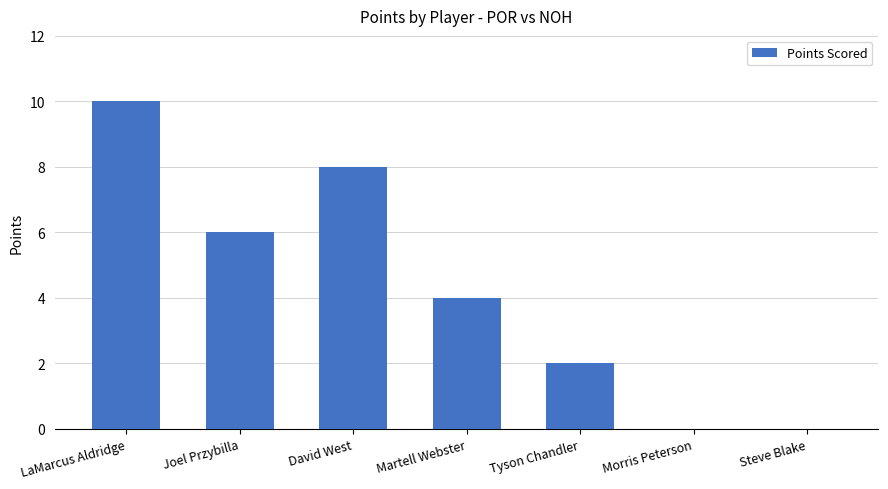

What is the change in value from Joel Przybilla to Tyson Chandler?

-4